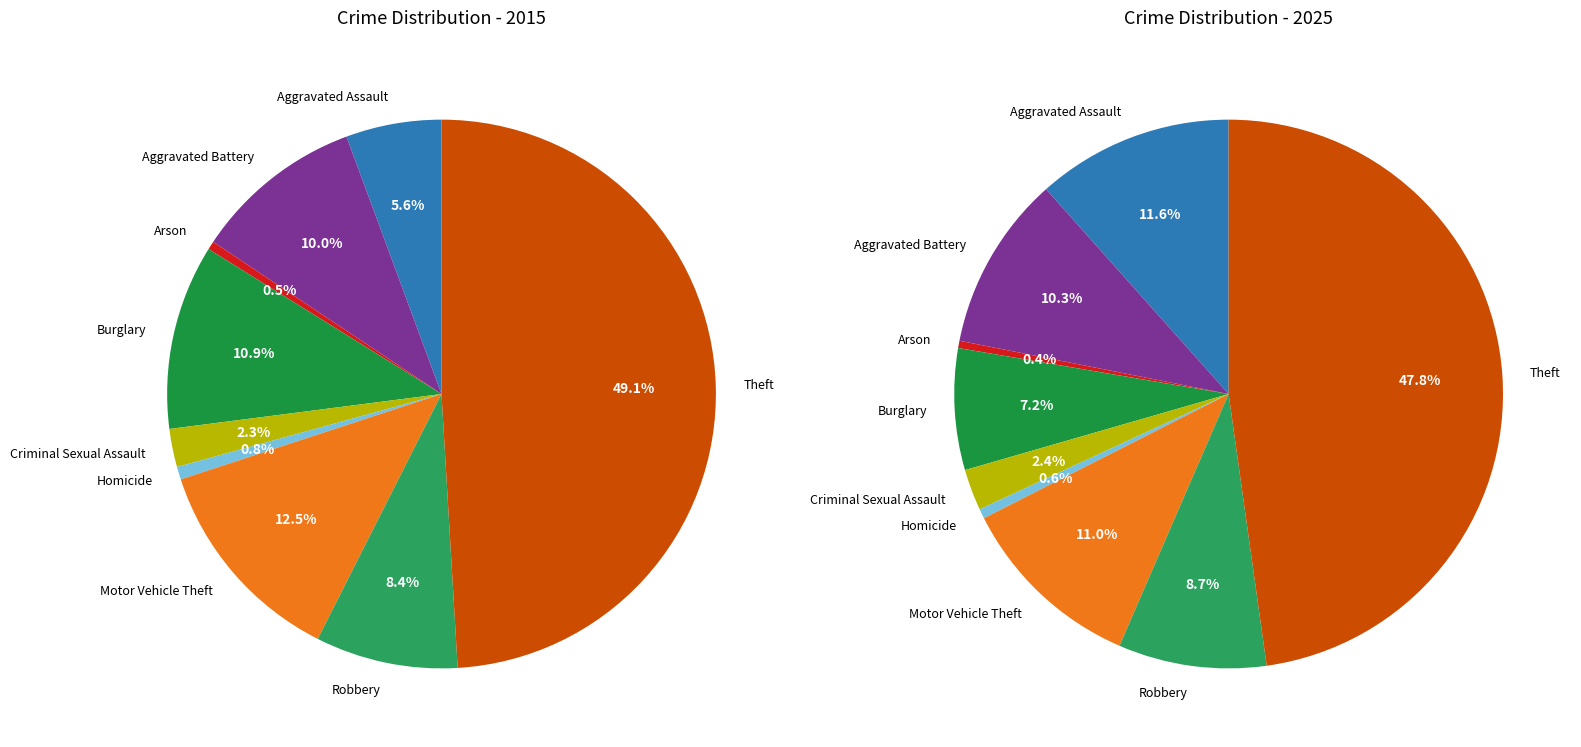

What is the total percentage of Aggravated Battery and Burglary?

20.9%